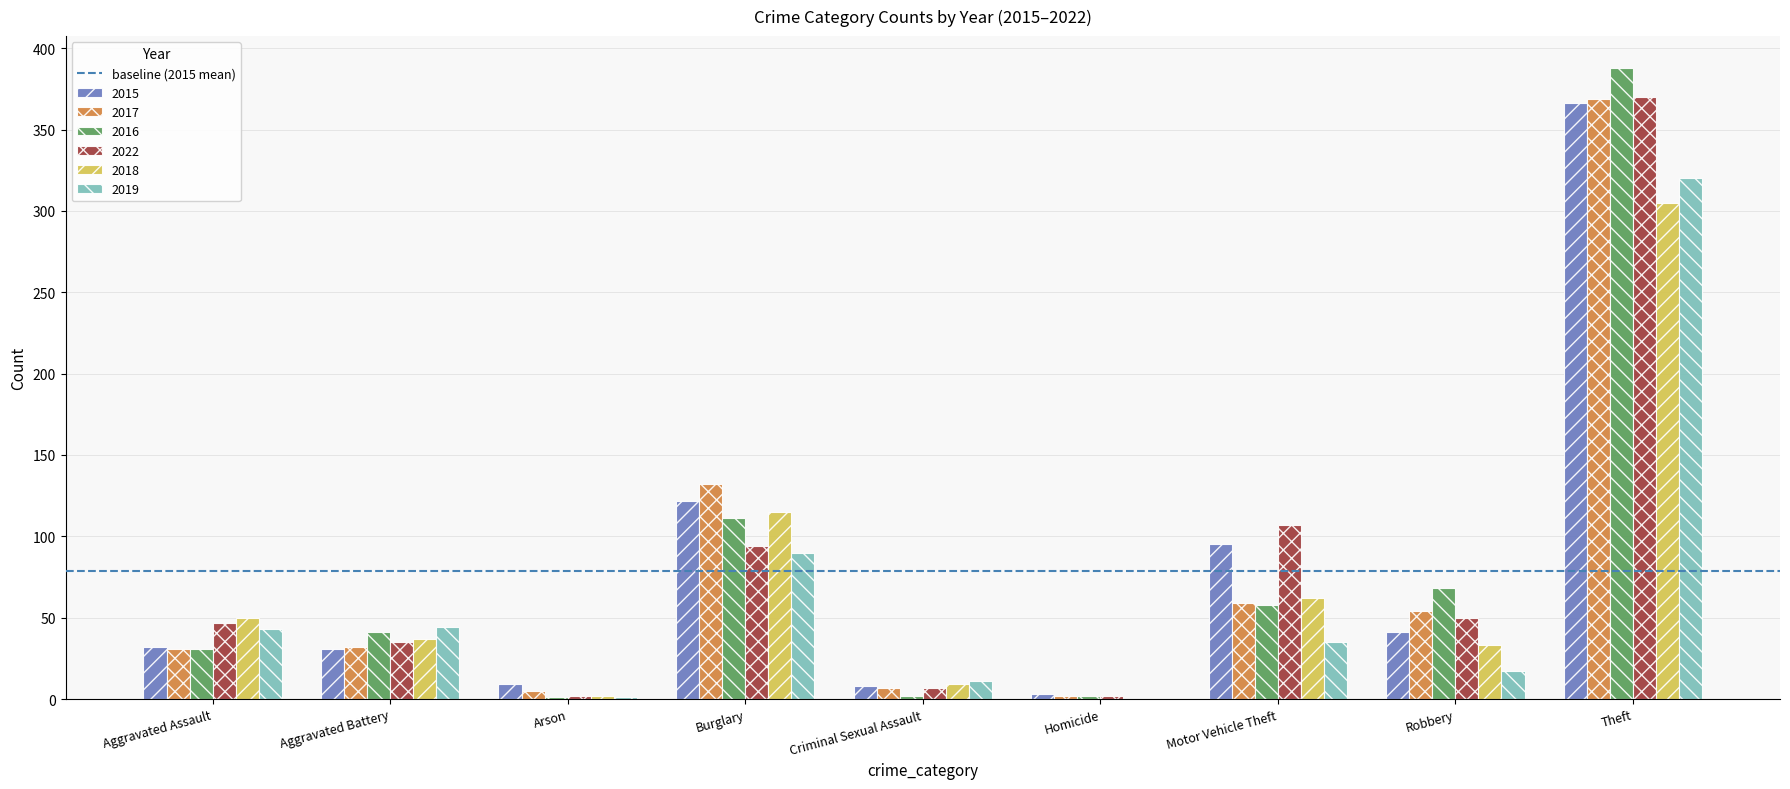

What is the spread (max minus min) of values at Aggravated Assault?

19